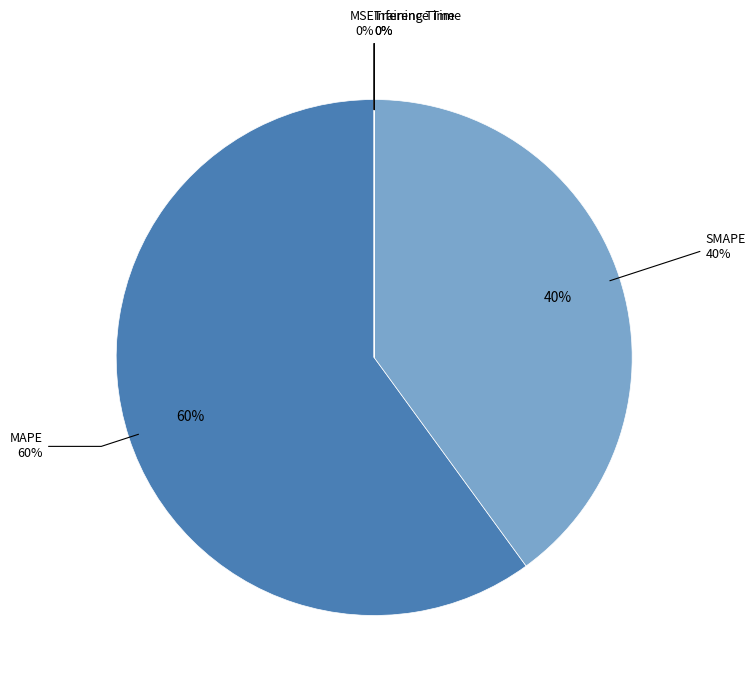

Is there any slice that represents more than half of the pie?

Yes